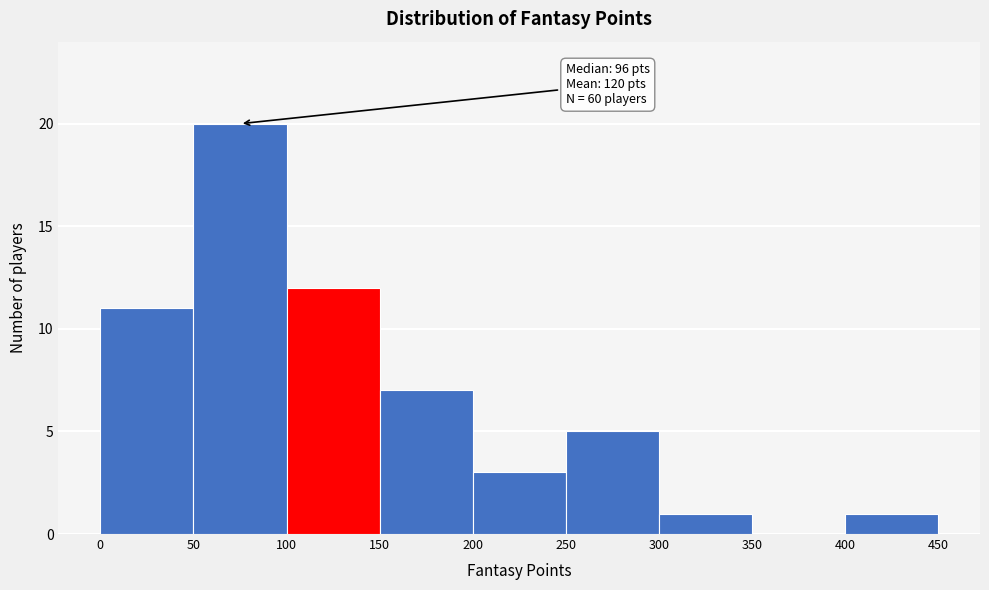

Which range on the x-axis has the tallest bar?

50 to 100